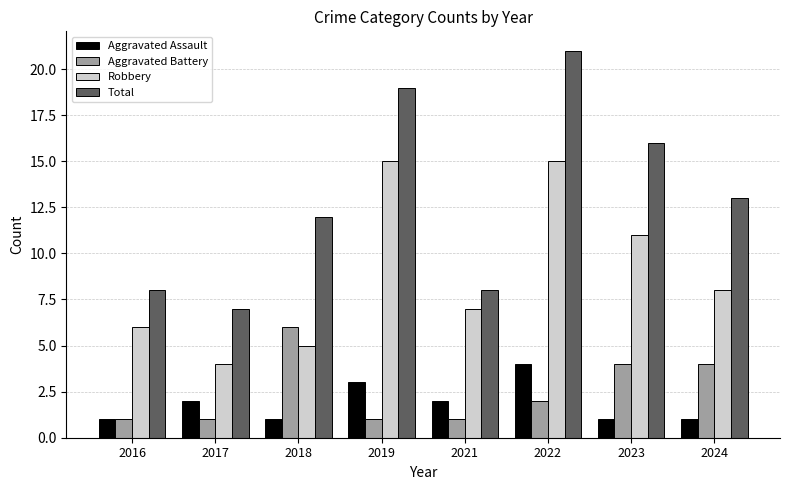

How many data points does each series have?

8